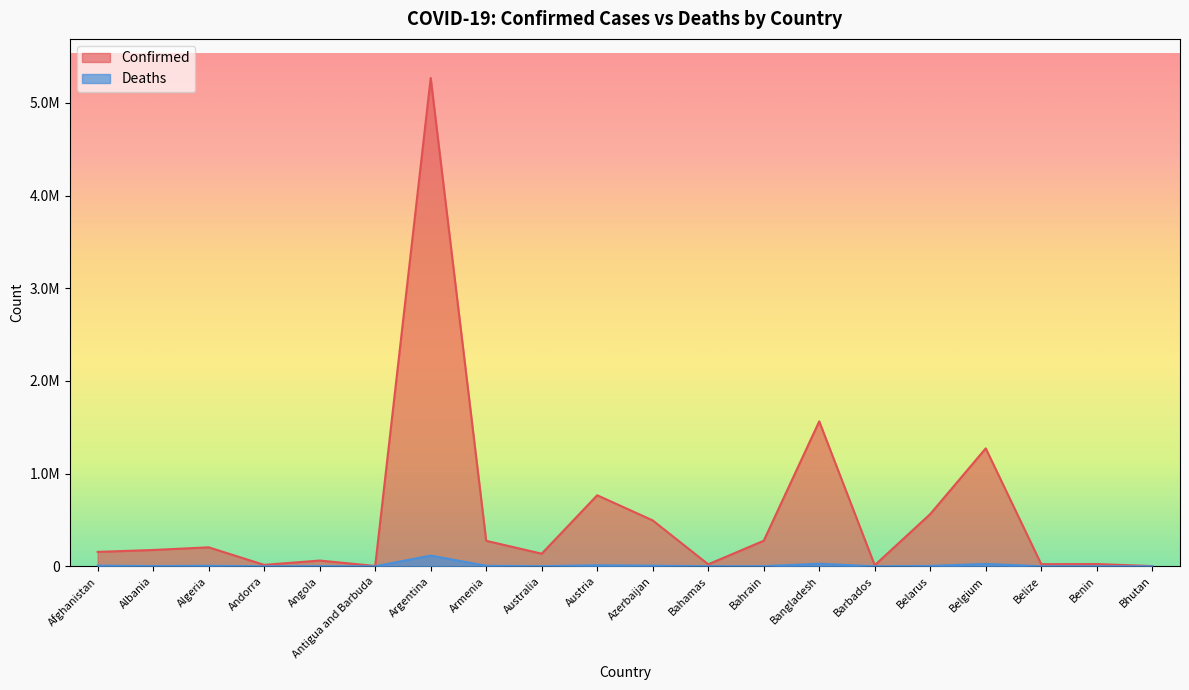

Reading left to right, extract all data points from this chart.

Confirmed: Afghanistan=155627	Albania=176172	Algeria=204900	Andorra=15314	Angola=62143	Antigua and Barbuda=3817	Argentina=5268653	Armenia=275077	Australia=136188	Austria=766542	Azerbaijan=495332	Bahamas=21580	Bahrain=275862	Bangladesh=1564019	Barbados=11785	Belarus=563813	Belgium=1272669	Belize=22947	Benin=24560	Bhutan=2615
Deaths: Afghanistan=7234	Albania=2788	Algeria=5862	Andorra=130	Angola=1650	Antigua and Barbuda=93	Argentina=115582	Armenia=5646	Australia=1496	Austria=11135	Azerbaijan=6709	Bahamas=590	Bahrain=1390	Bangladesh=27730	Barbados=103	Belarus=4336	Belgium=25726	Belize=442	Benin=161	Bhutan=3